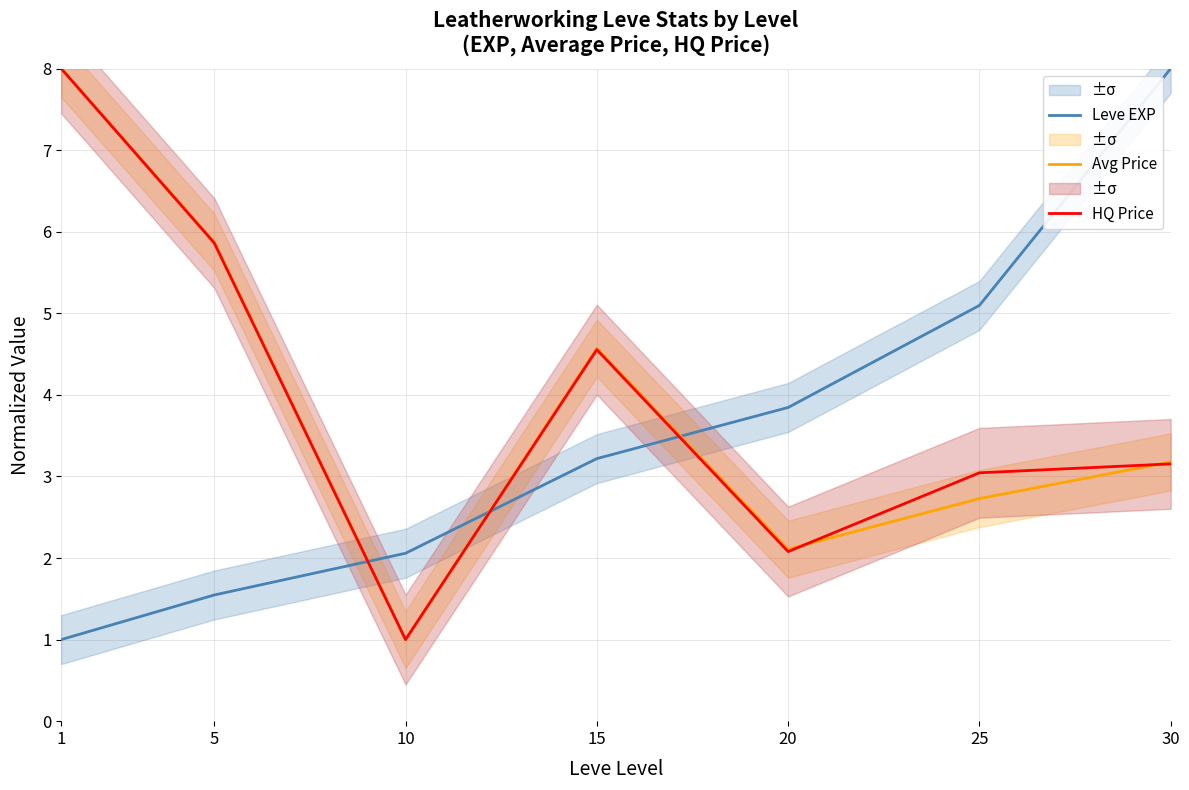

Between 10 and 20, which series saw the biggest shift?

Leve EXP